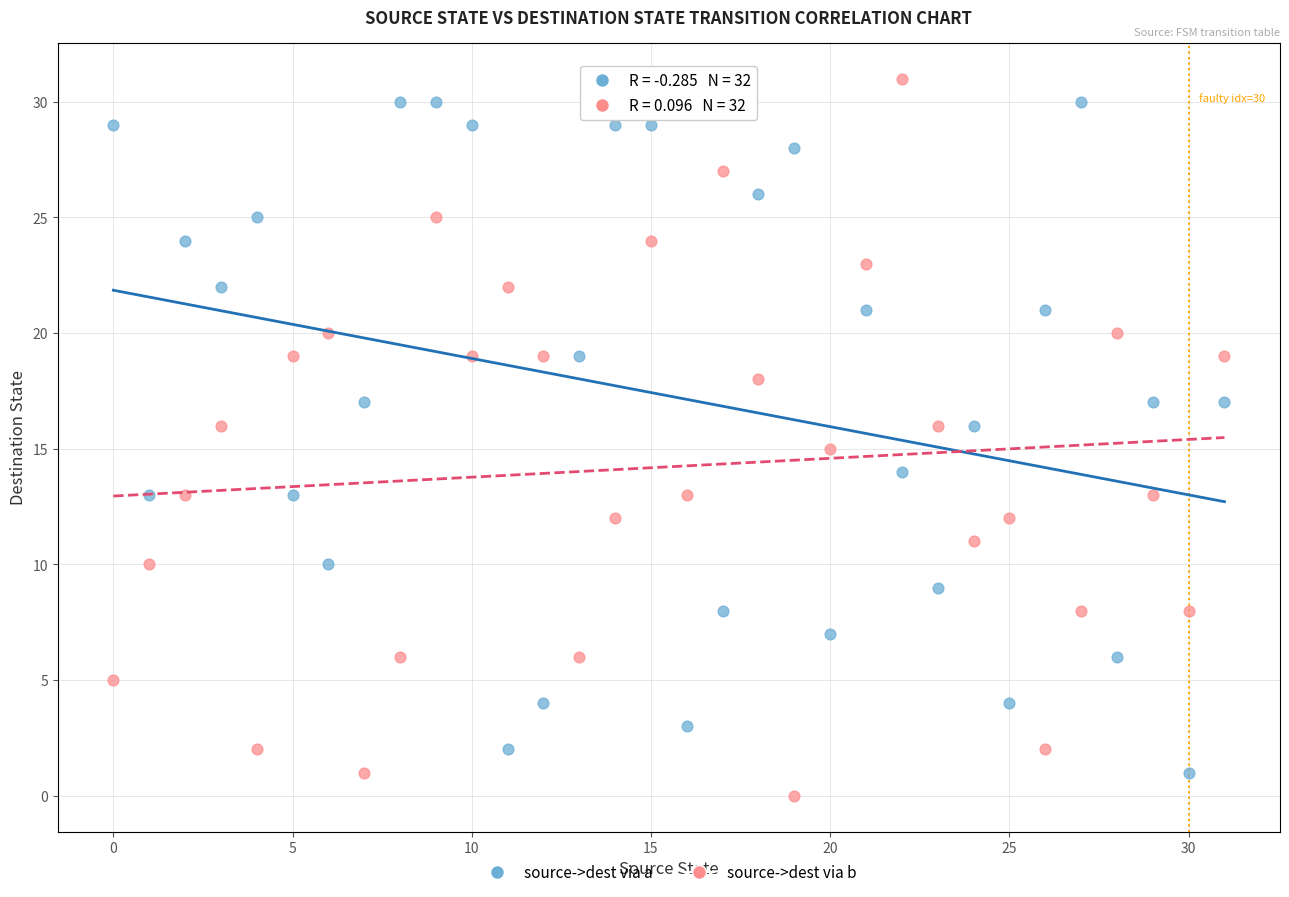

Which series reaches the minimum Y coordinate?

source->dest via b